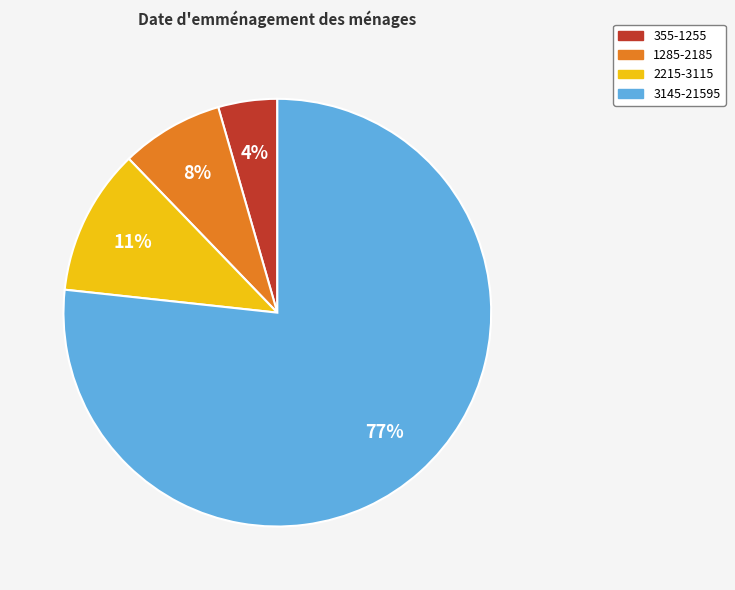

True or false: 355-1255 accounts for 4% of the total.

True